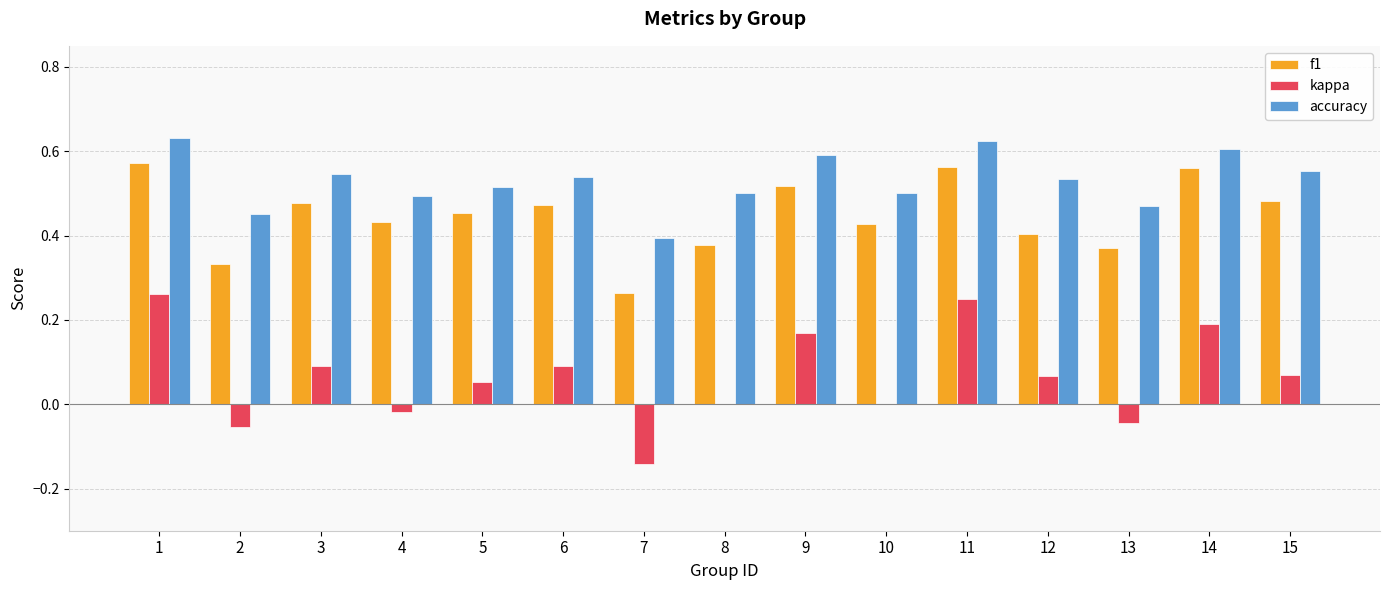

The accuracy series shows 0.5 at 5. True or false?

True